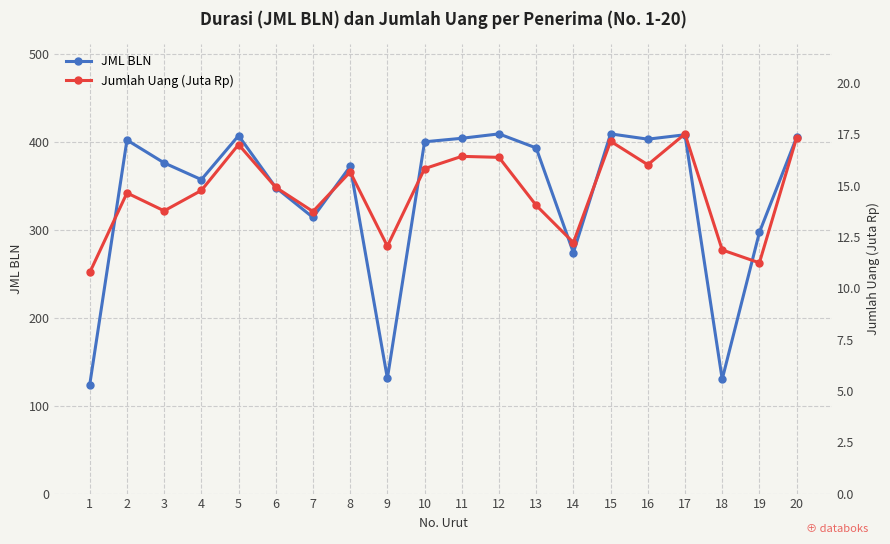

At which category is the sum across all series the highest?

15